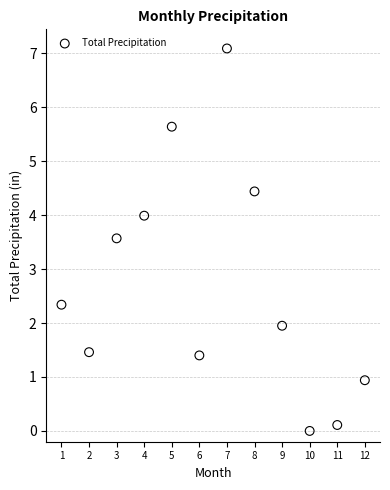

What Y value in the scatter plot is closest to 3?

3.6